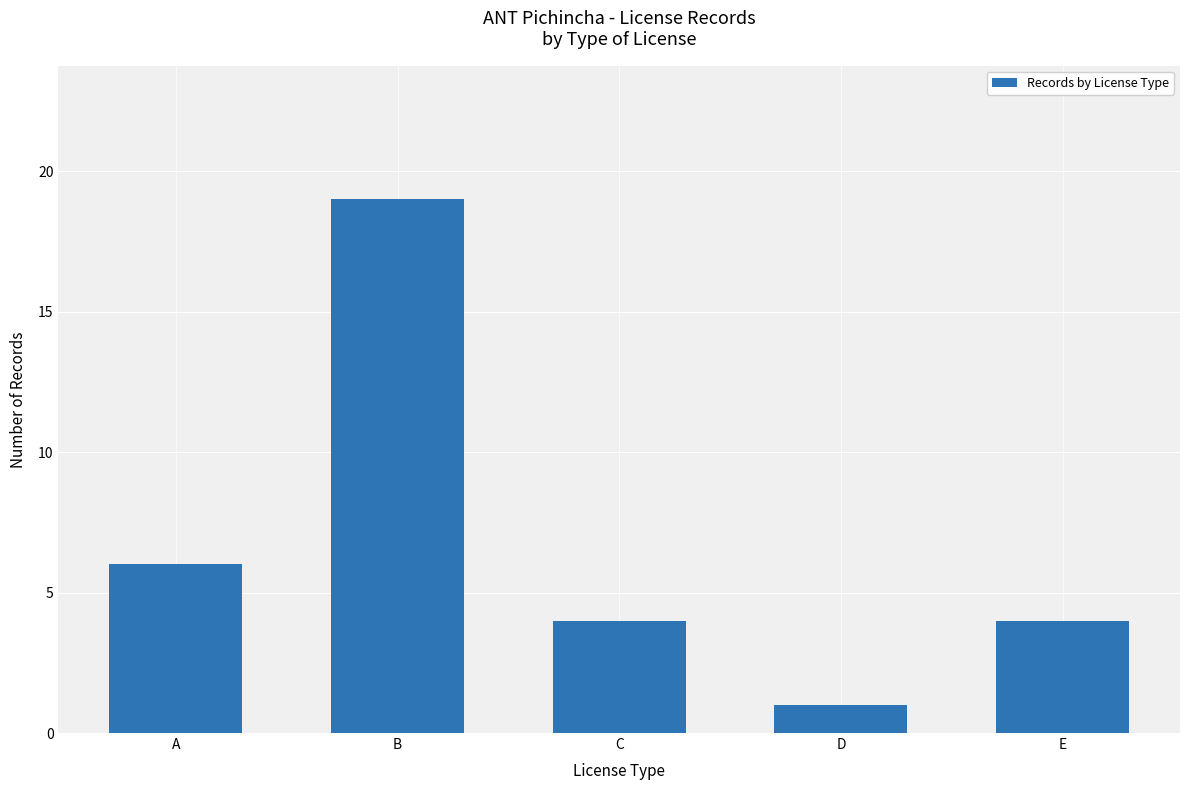

How many bars are there in total?

5